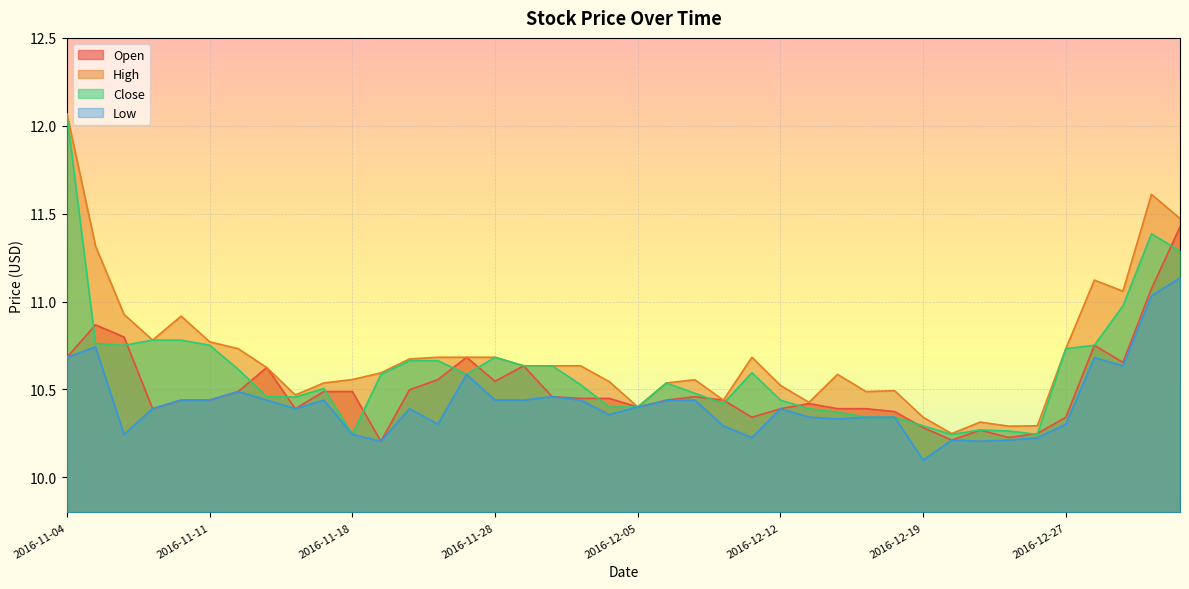

What is the difference between the highest and lowest values at 2016-11-07?

0.6